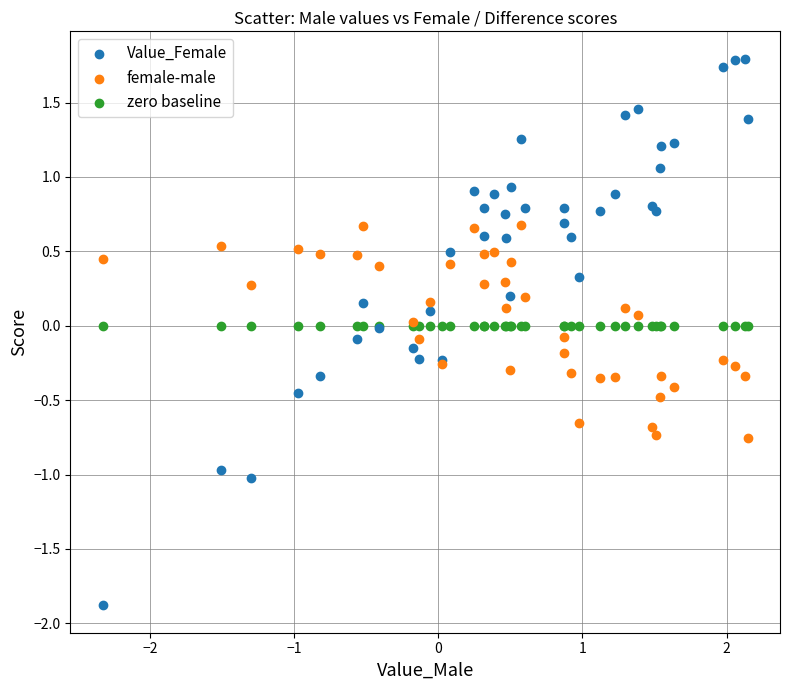

Which series contains the lowest Y value?

Value_Female